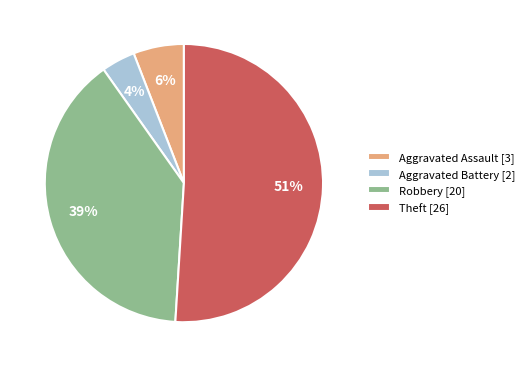

To the nearest percent, what portion does Theft represent?

51%